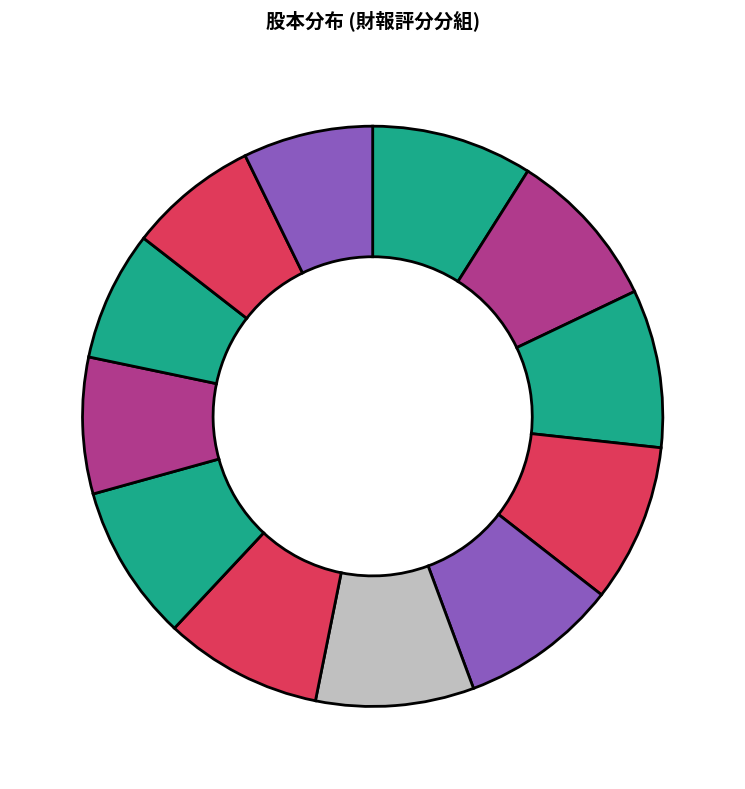

How many segments does this pie chart have?

12